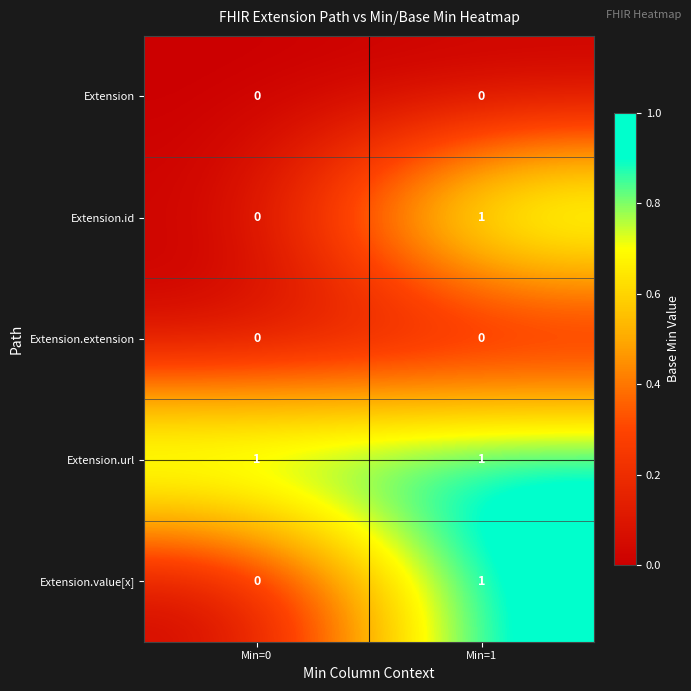

Reading left to right, list all the values displayed in this chart.

Extension: Min=0=0	Min=1=0
Extension.id: Min=0=0	Min=1=1
Extension.extension: Min=0=0	Min=1=0
Extension.url: Min=0=1	Min=1=1
Extension.value[x]: Min=0=0	Min=1=1